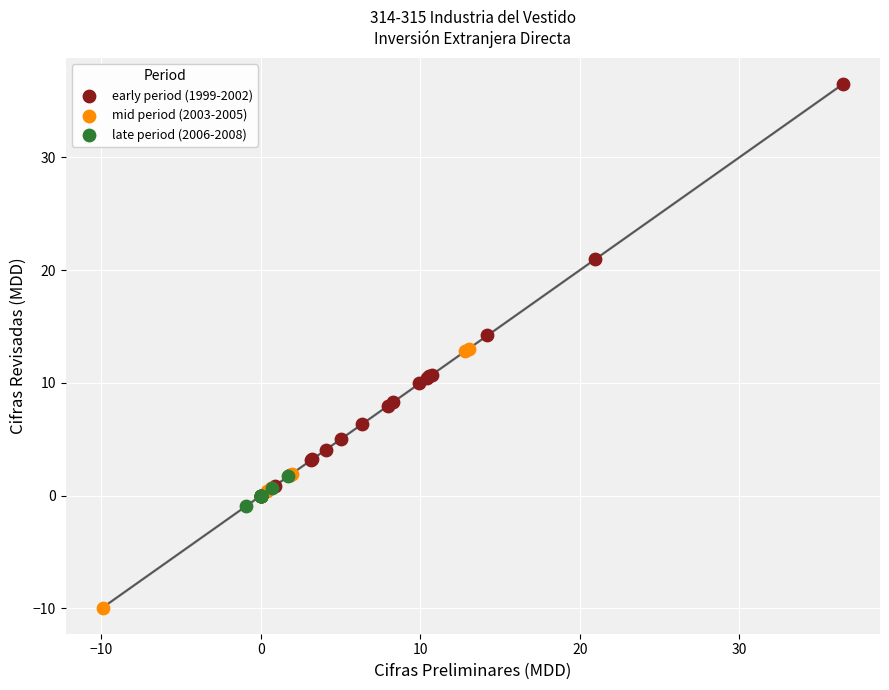

Which series has the widest spread of Y values?

early period (1999-2002)